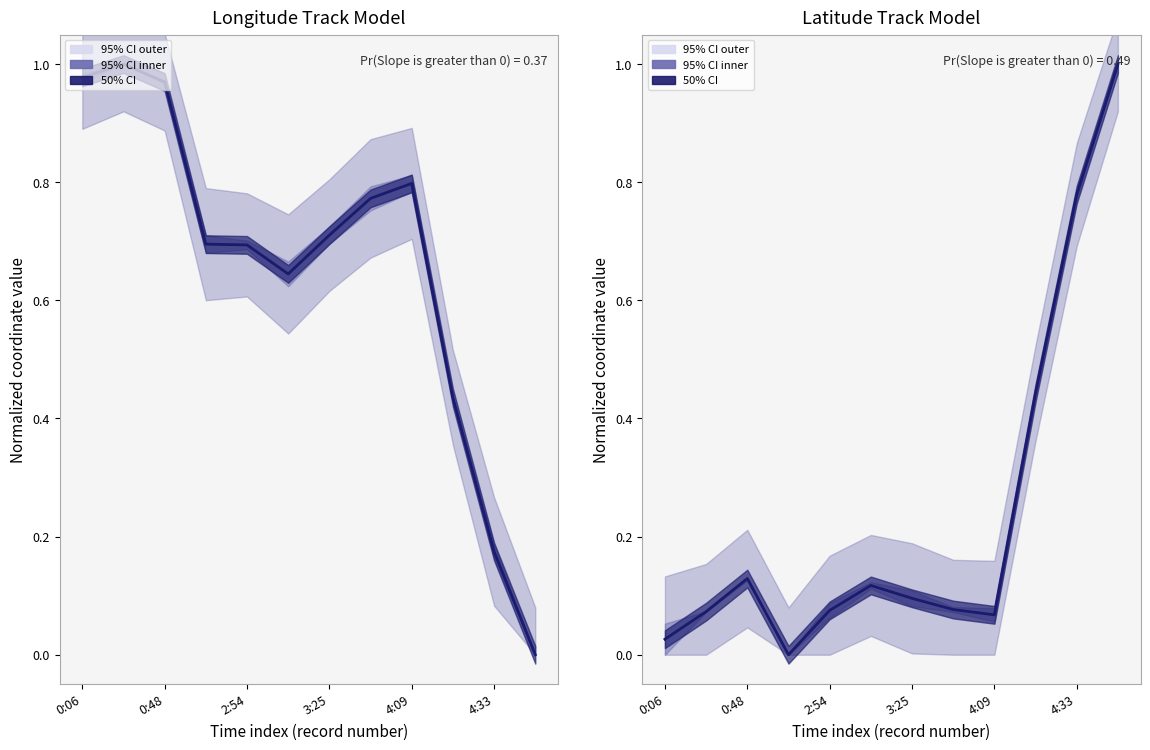

Is the value of Latitude at 0:06 greater than the value of Longitude at 4:33?

No